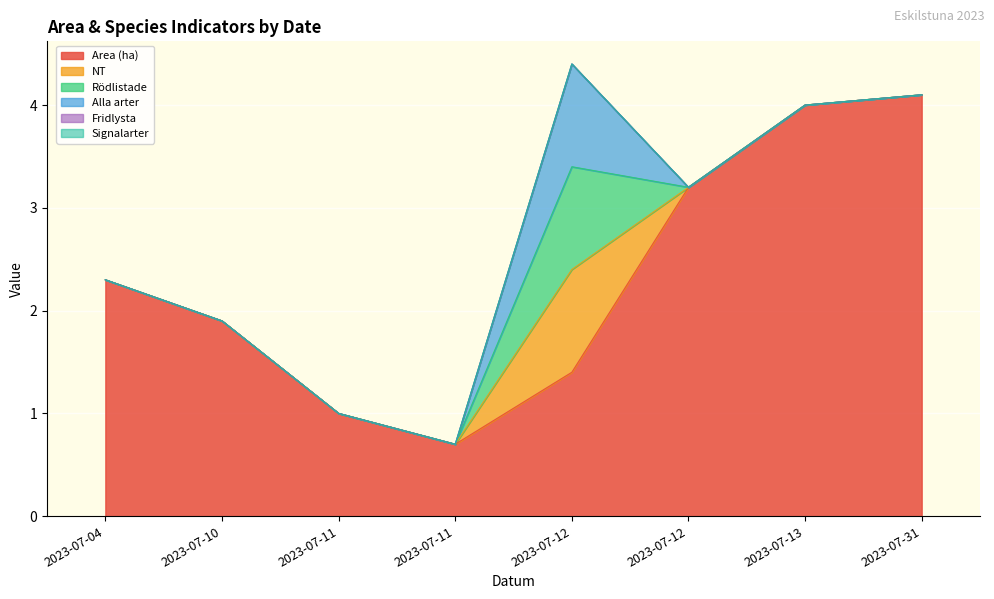

Is it true that Rödlistade equals 0.6 at 2023-07-12?

False